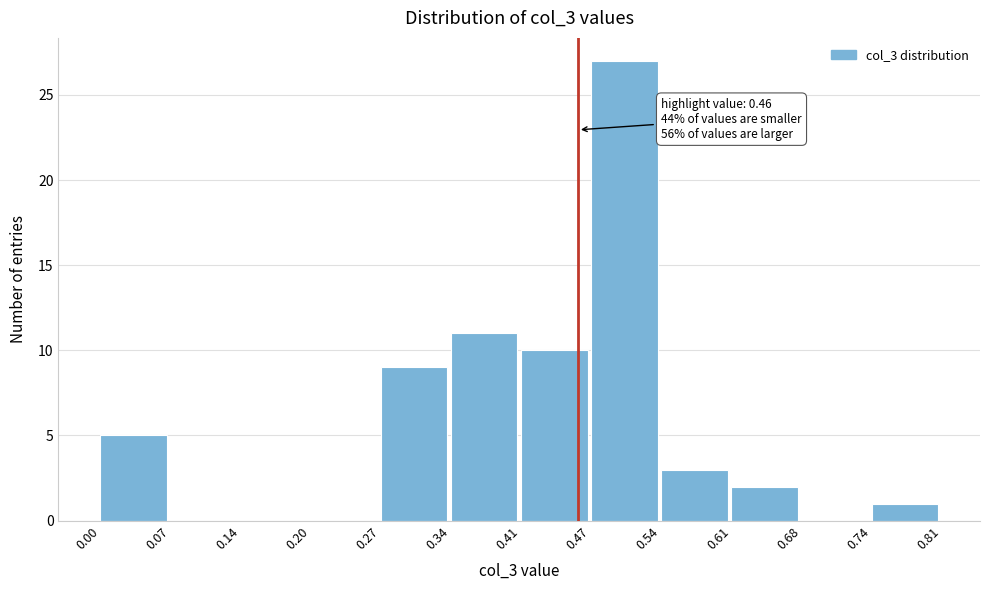

Which range on the x-axis has the tallest bar?

0.47 to 0.54